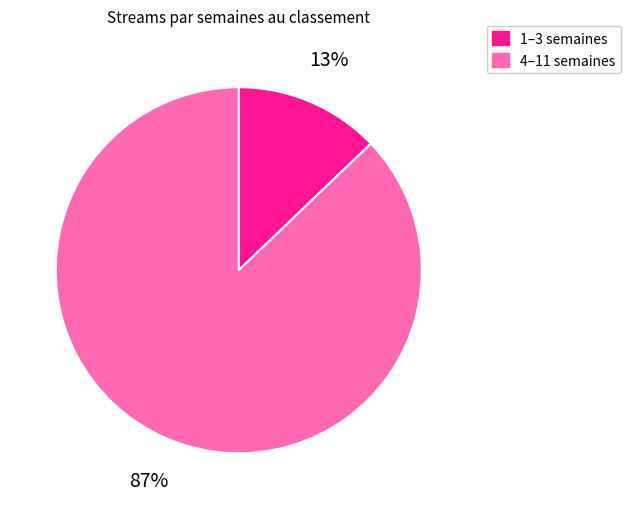

To the nearest percent, what is the difference between the largest and smallest slice percentages?

74%